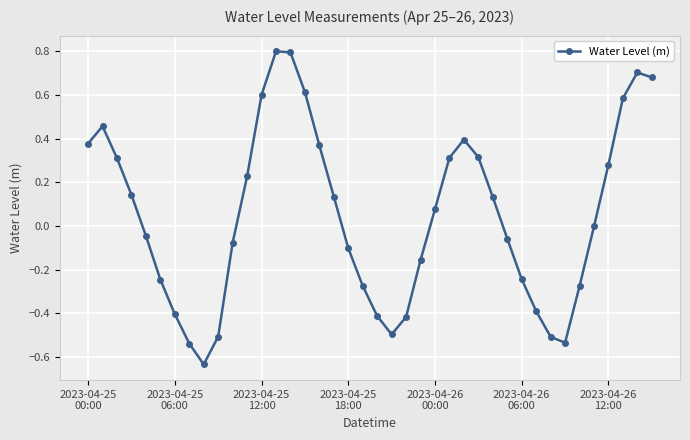

What is the difference between the maximum and minimum values?

1.4